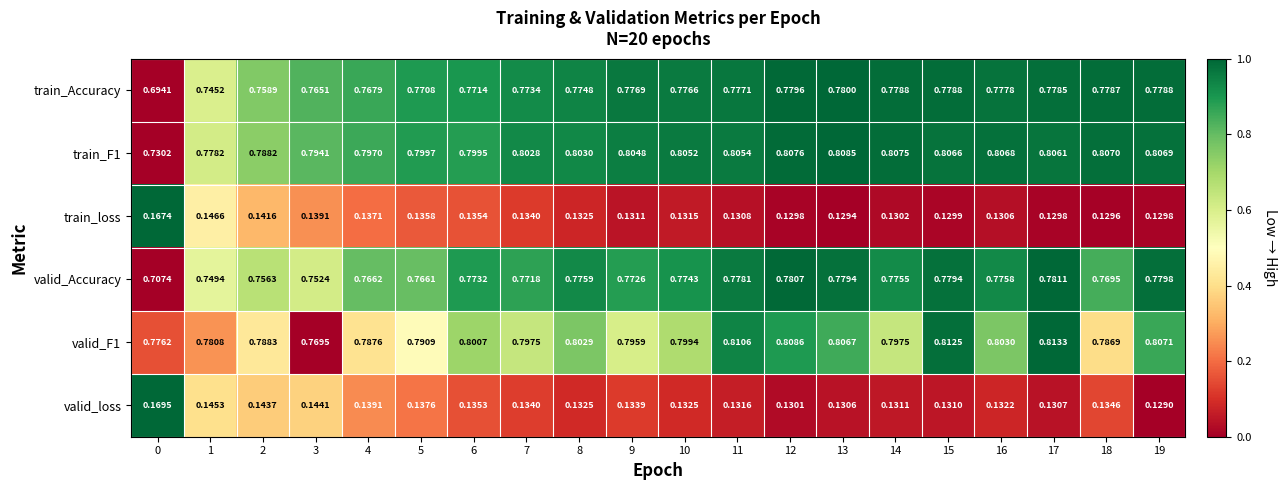

Is the value of train_Accuracy at 9 greater than the value of valid_loss at 10?

Yes